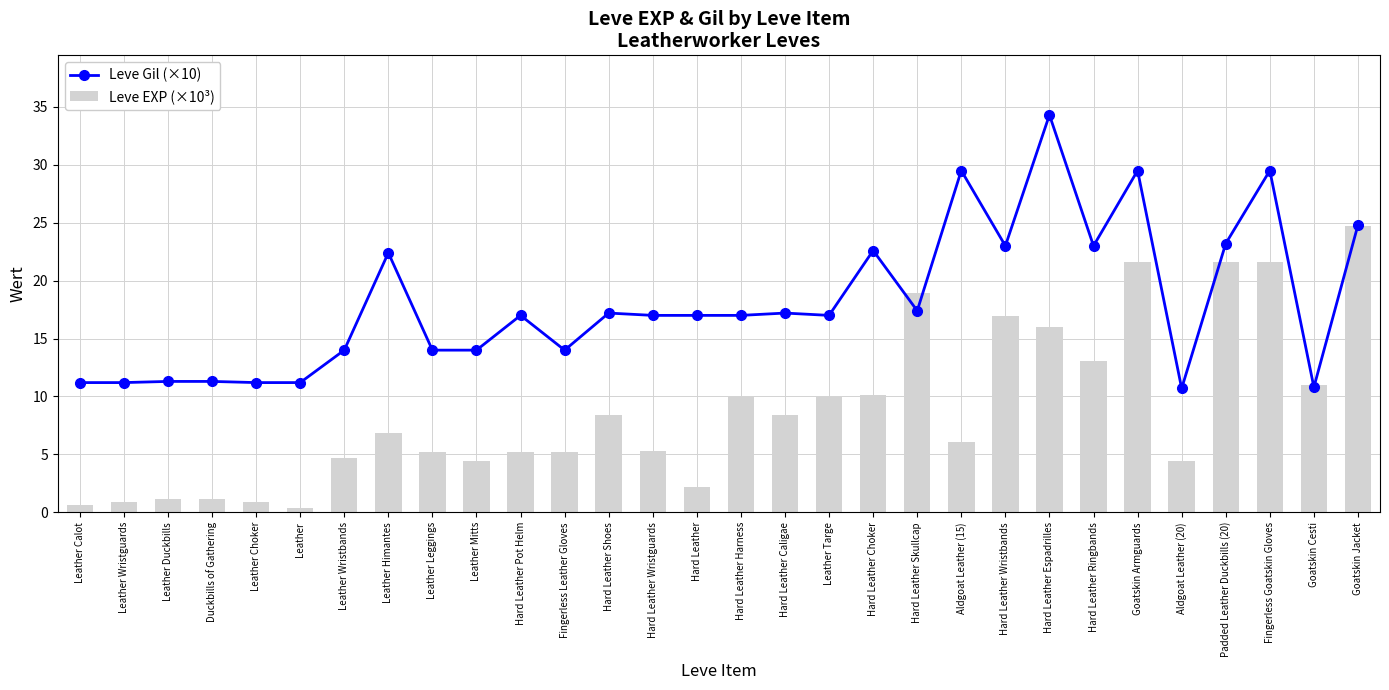

What is the difference between the Leve EXP (×10³) values at Leather and Goatskin Jacket?

24.3